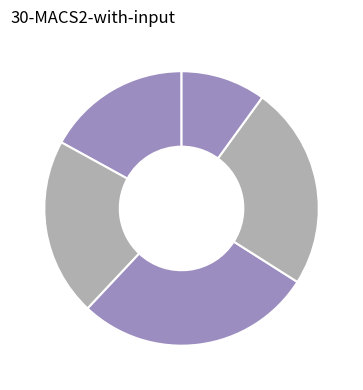

To the nearest percent, what is the difference between the largest and smallest slice percentages?

18%